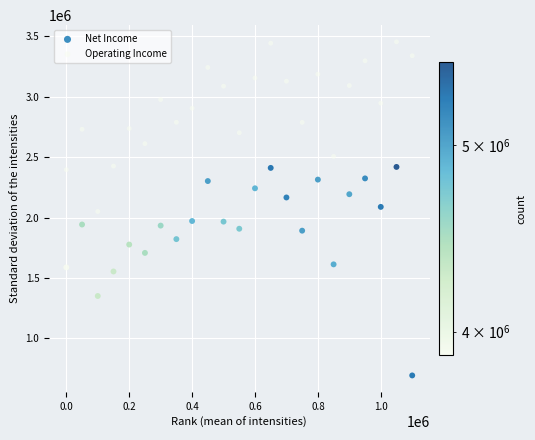

Which series has the widest spread of Y values?

Net Income